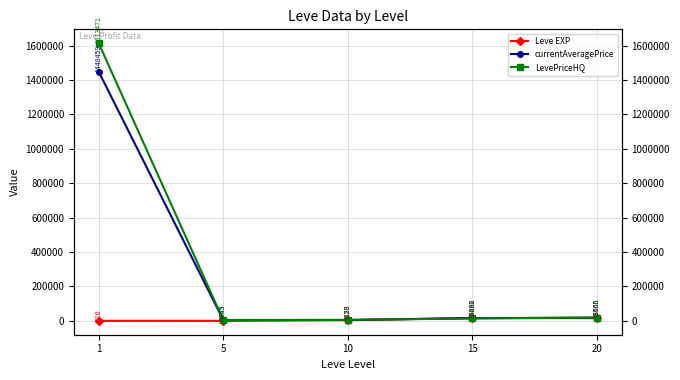

Which label corresponds to the largest value in the chart?

1